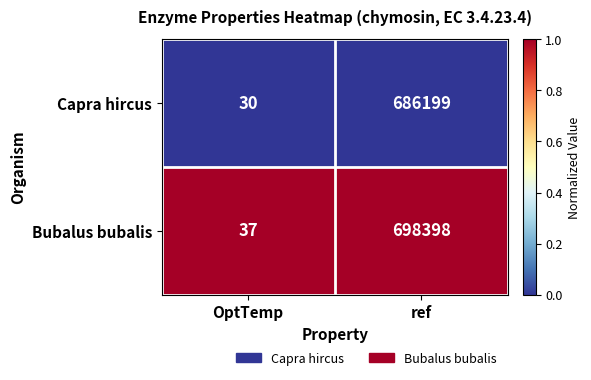

Reading left to right, list all the values displayed in this chart.

Capra hircus: 30	686199
Bubalus bubalis: 37	698398